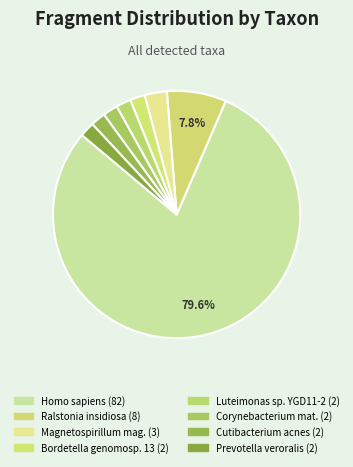

How many slices are in this pie chart?

8